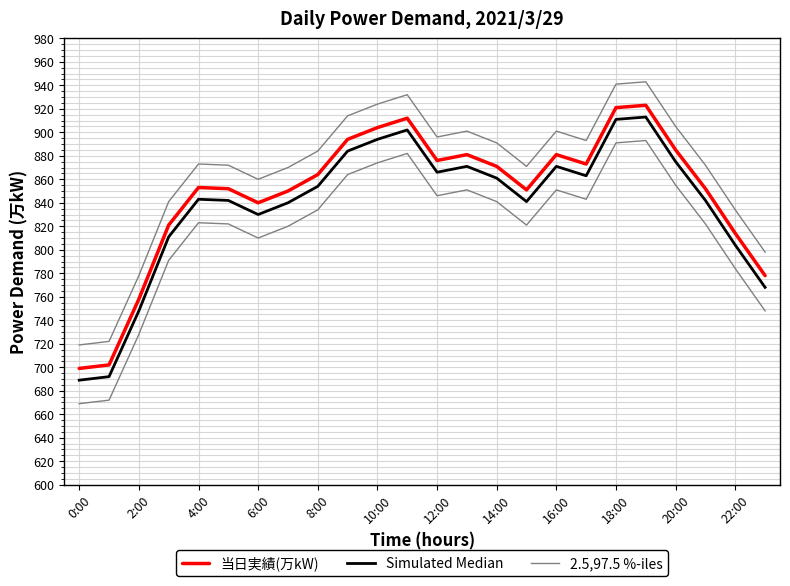

Between 20 and 6:00, which is larger?

20